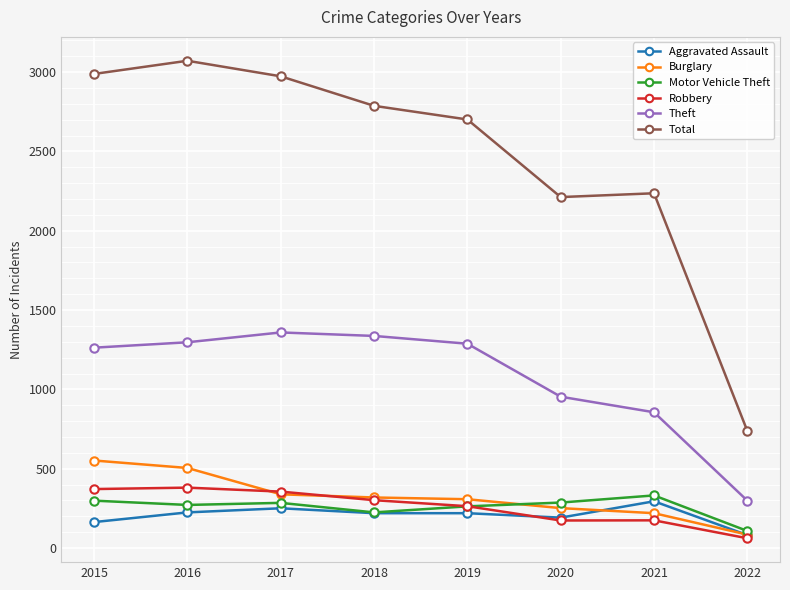

How many lines are shown in the chart?

6